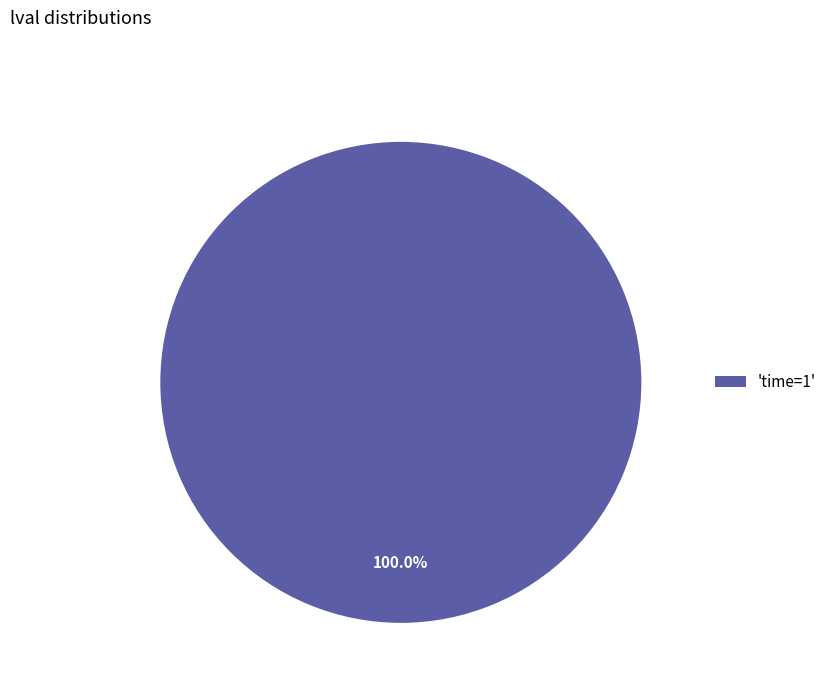

Rank the categories by value from highest to lowest.

'time=1'